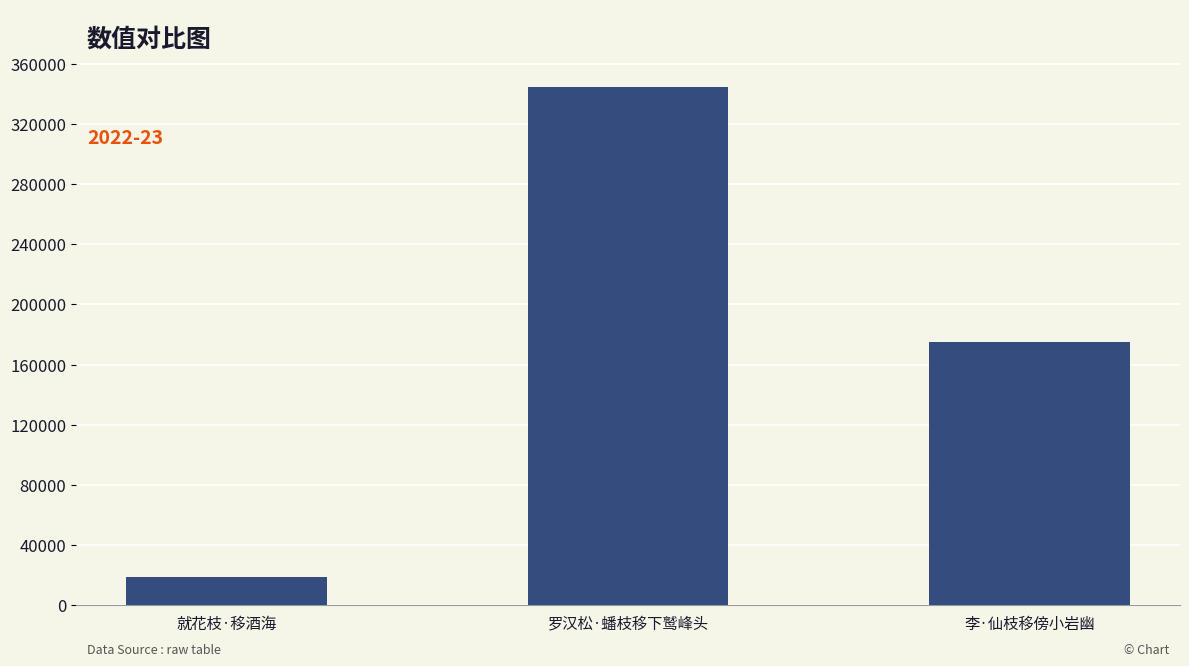

Reading right to left, transcribe all the data shown in this chart.

175215	344398	18540